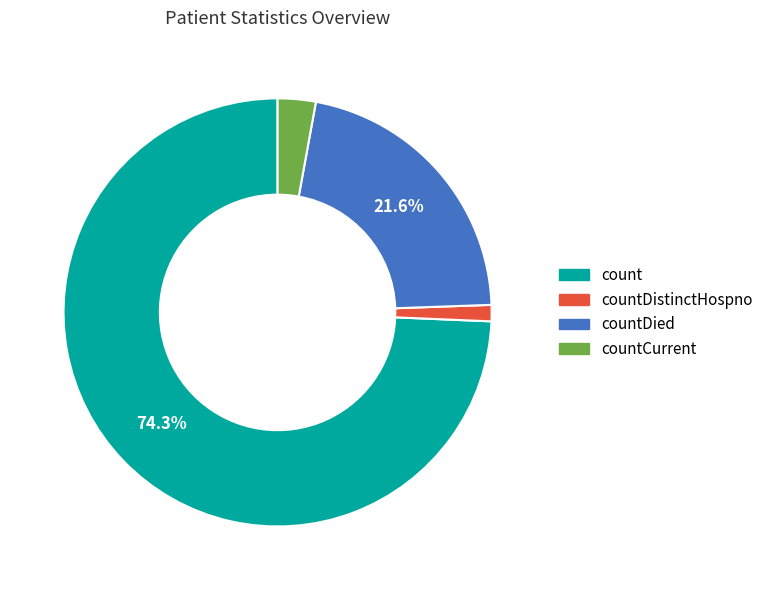

To the nearest percent, what is the average slice percentage?

25%